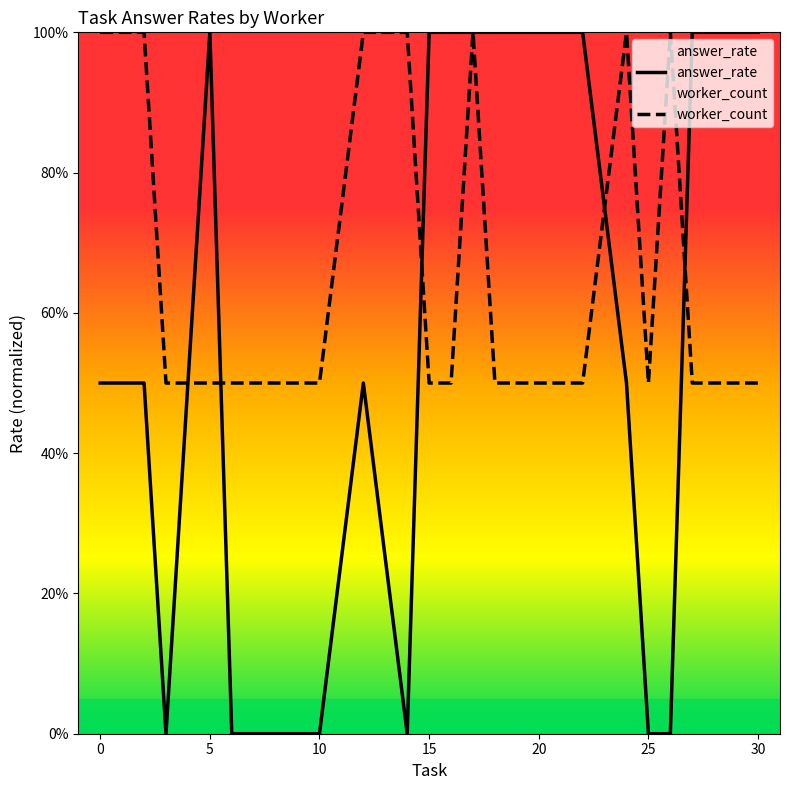

Does the chart display data point markers on the line(s)?

No